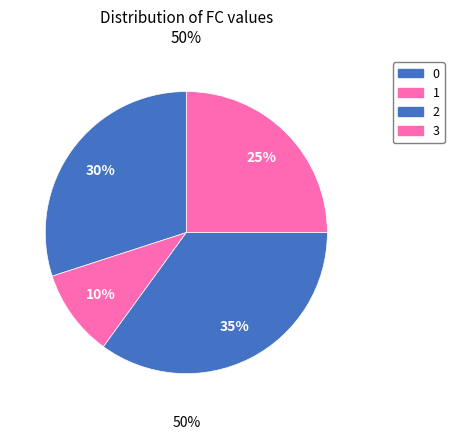

To the nearest percent, what is the average slice percentage?

25%